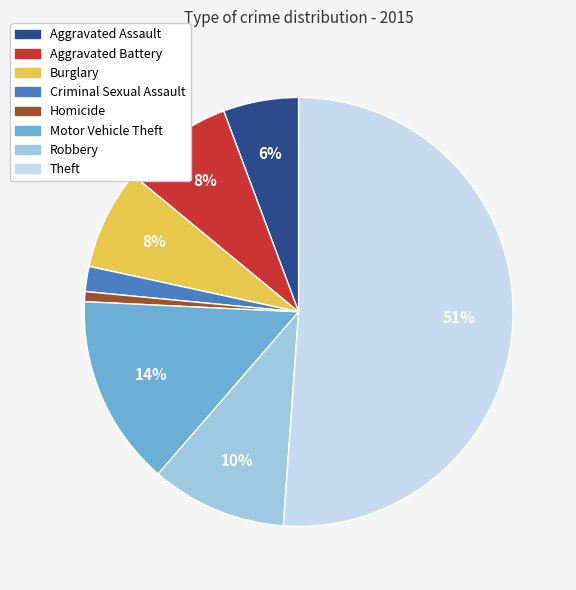

How many slices are in this pie chart?

8